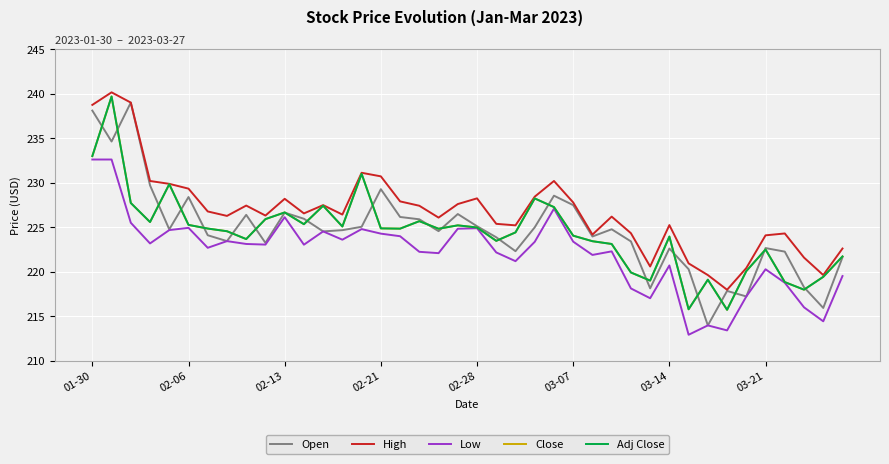

What is the sum of all Close values?

8974.4